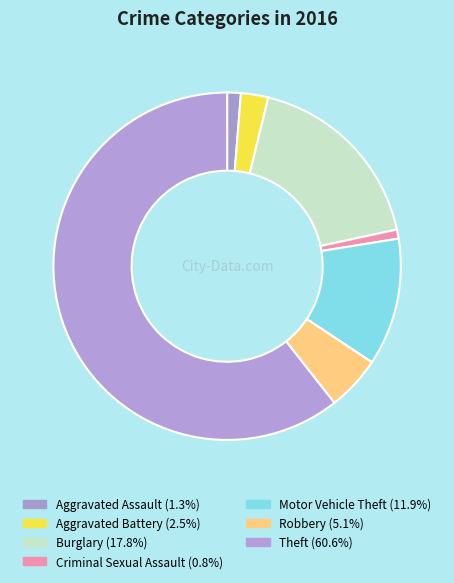

Does Criminal Sexual Assault account for over 50% of the chart?

No